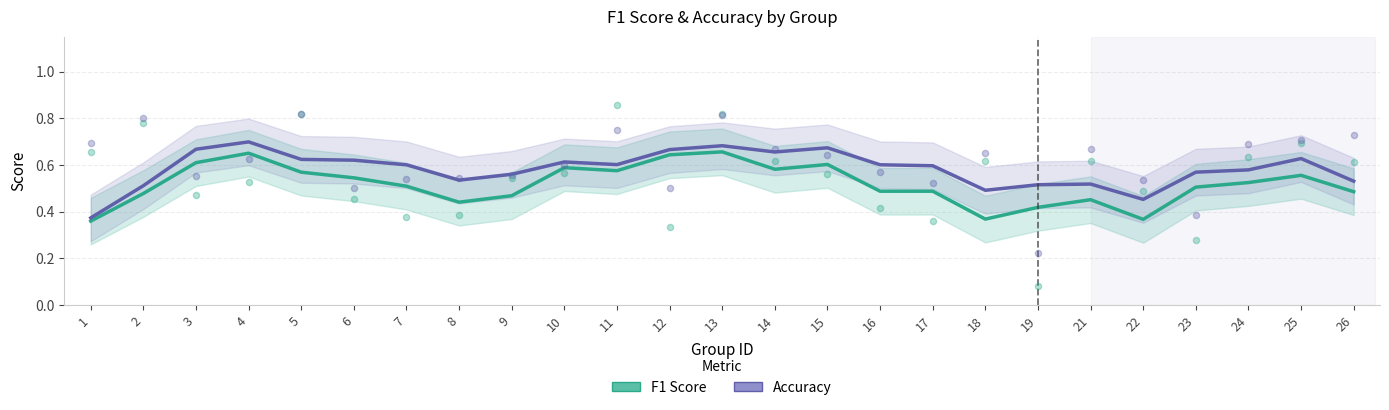

Which series contains the highest Y value?

Accuracy